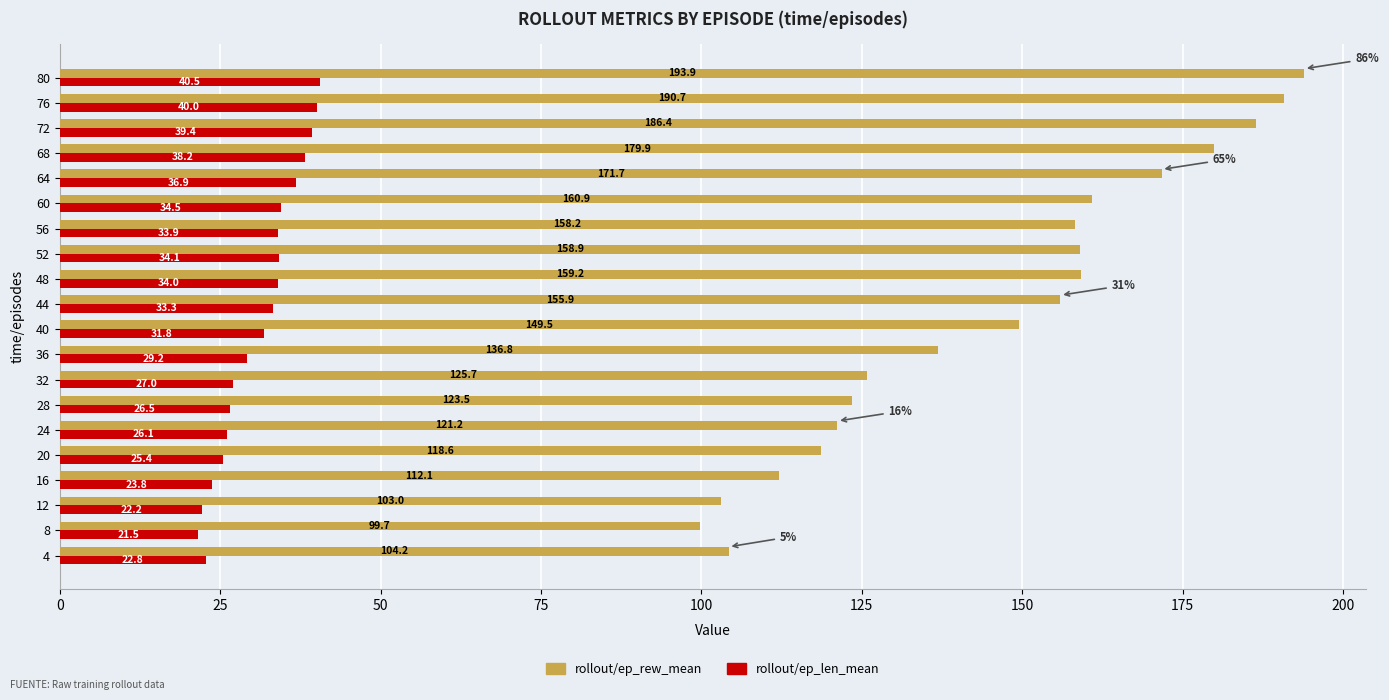

Which category has the highest value in the rollout/ep_len_mean series?

80